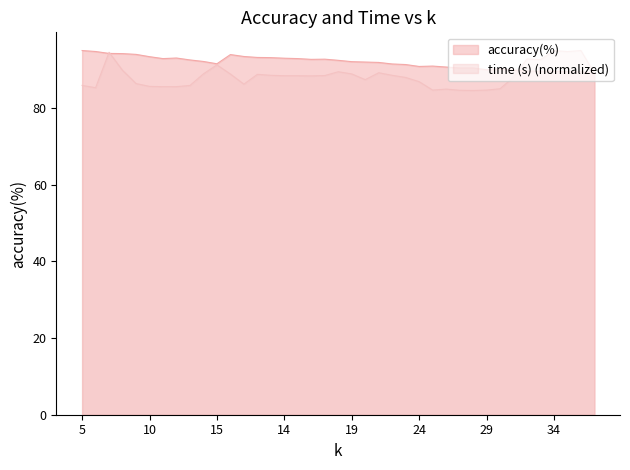

What is the difference between the time (s) values at 6 and 12?

0.3